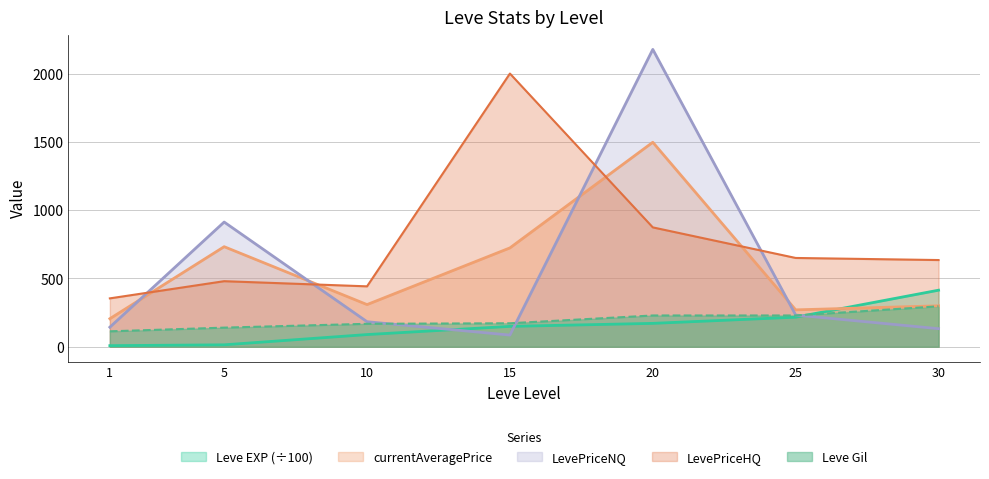

Reading right to left, extract all data points from this chart.

Leve EXP: 30=414.1	25=216.5	20=171.2	15=149.2	10=89.3	5=14.2	1=8.0
Leve Gil: 30=296.0	25=229.0	20=229.0	15=172.0	10=168.0	5=140.0	1=113.0
currentAveragePrice: 30=299.8	25=270.1	20=1497.0	15=723.7	10=308.7	5=732.5	1=205.3
LevePriceNQ: 30=132.2	25=232.1	20=2176.7	15=85.5	10=183.3	5=912.9	1=143.3
LevePriceHQ: 30=634.8	25=650.0	20=873.8	15=2000.0	10=442.2	5=480.0	1=354.2